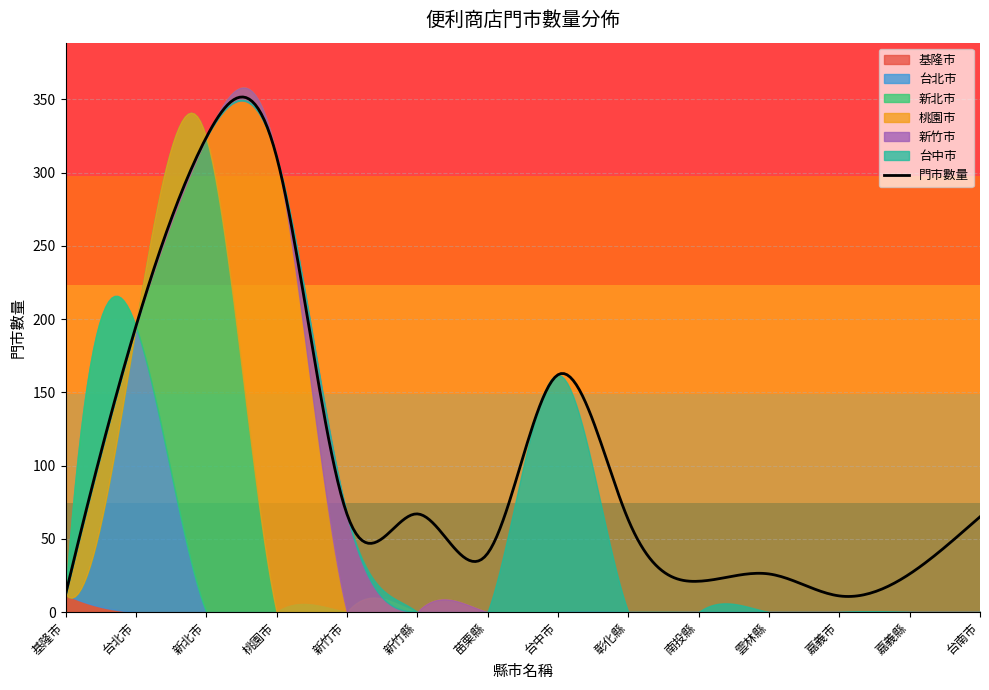

What is the maximum value for 門市數量?

351.7